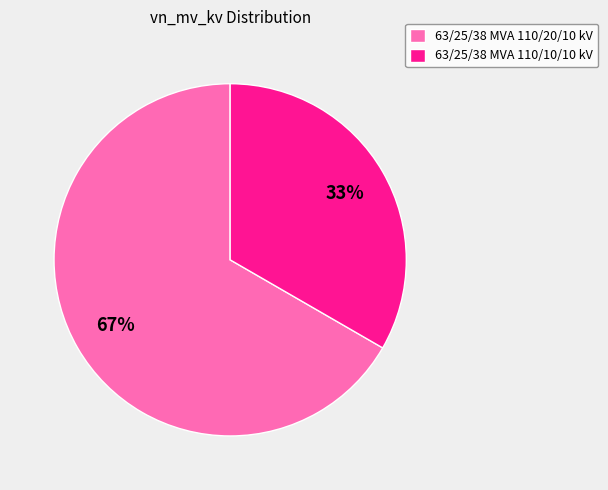

What is the largest slice in the pie chart?

63/25/38 MVA 110/20/10 kV